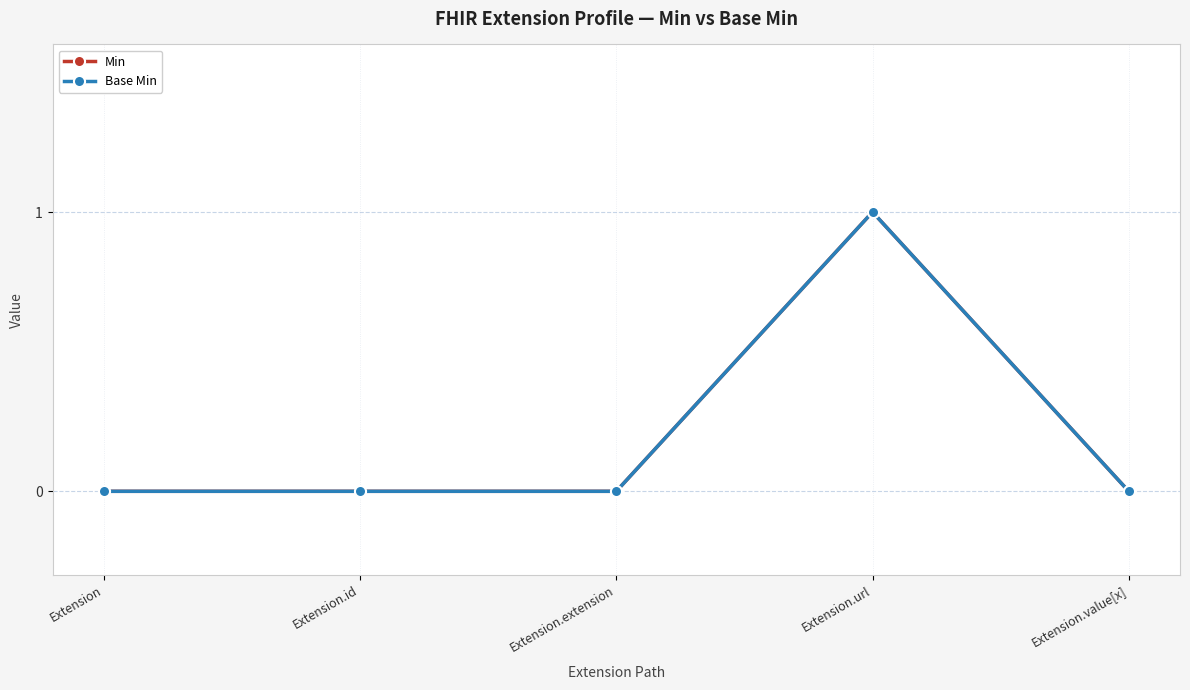

What is the sum of all Min values?

1